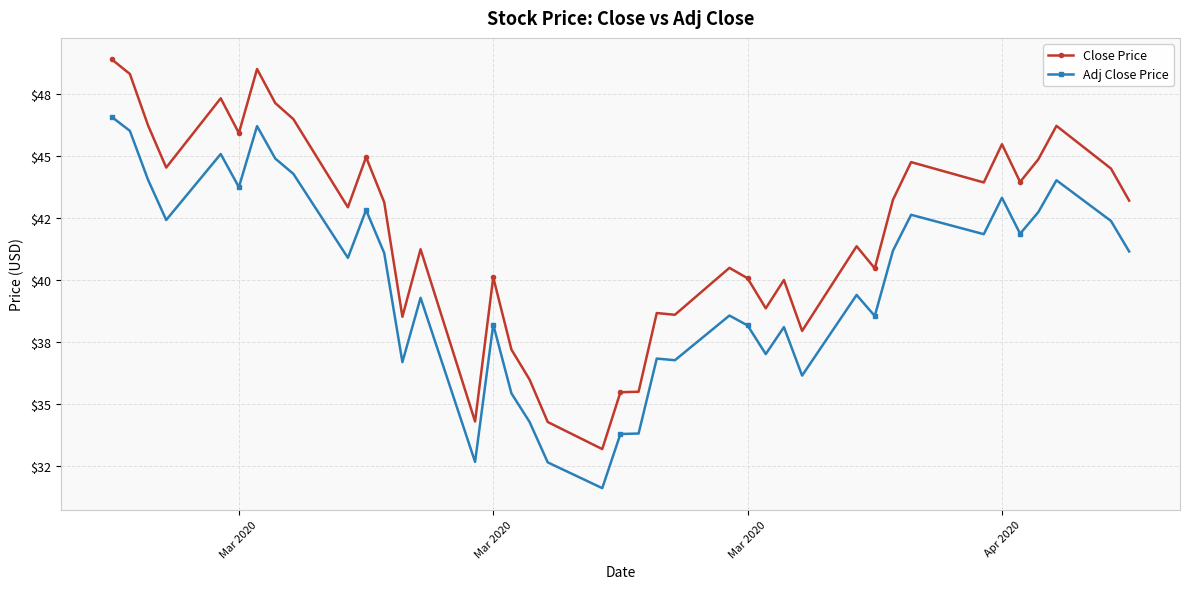

Does the chart have visible grid lines?

Yes